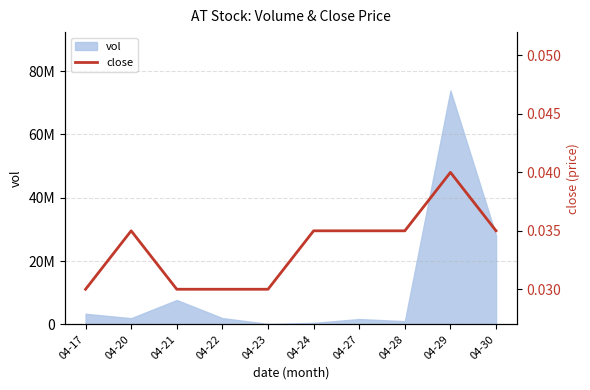

Rank the categories by value from highest to lowest.

04-29, 04-20, 04-24, 04-27, 04-28, 04-30, 04-17, 04-21, 04-22, 04-23